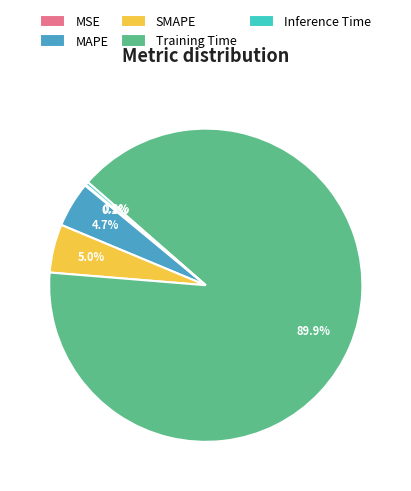

What is the largest slice in the pie chart?

Training Time